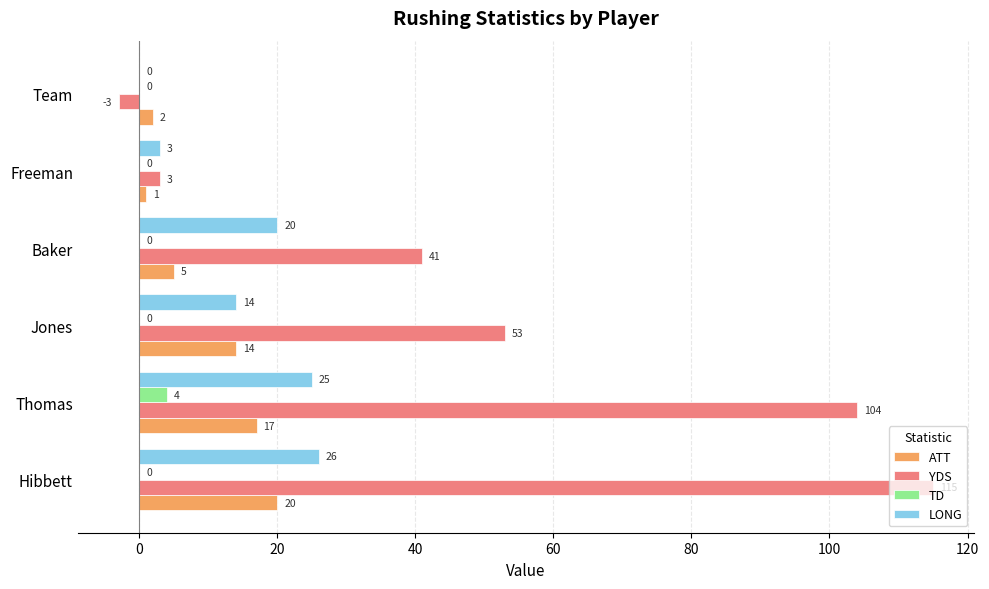

What is the highest value of the LONG series?

26